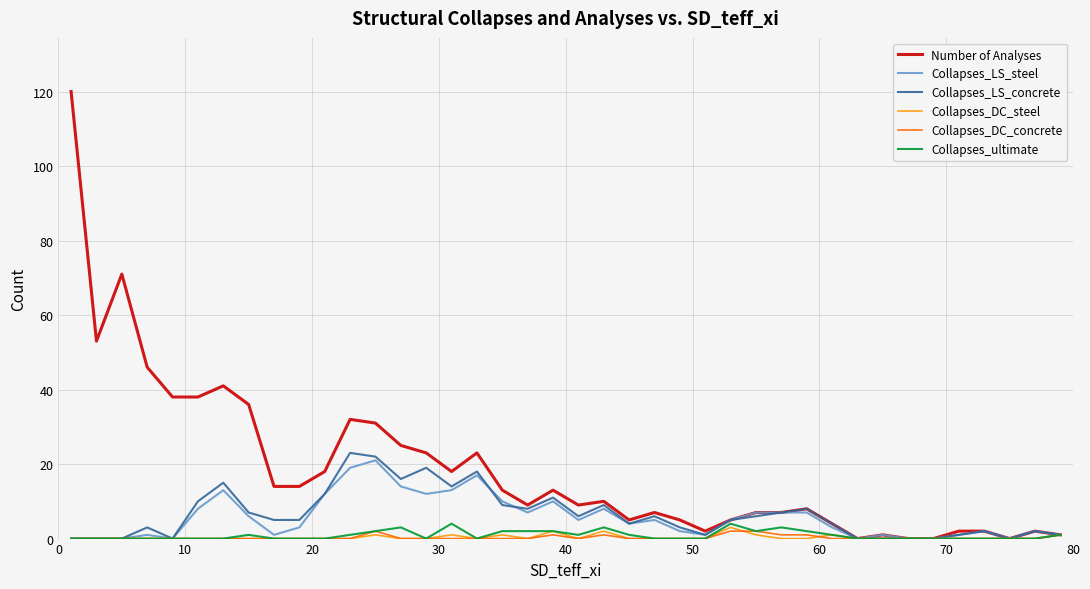

What is the greatest value displayed?

120